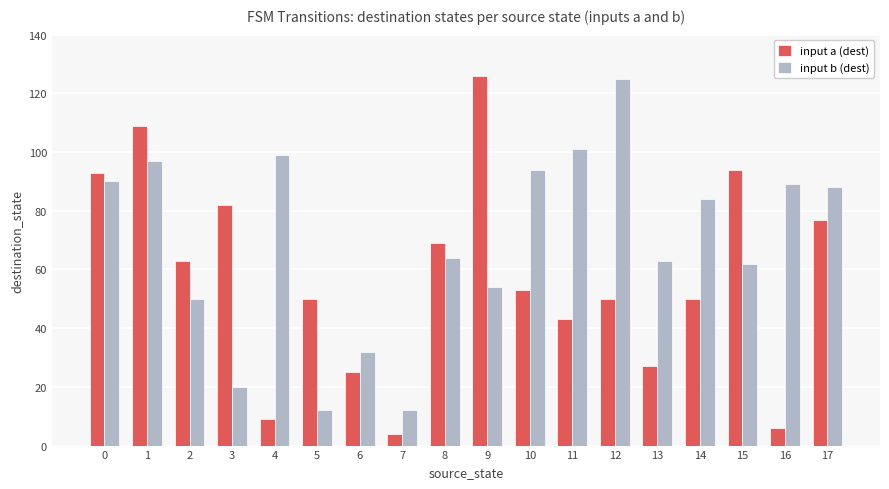

Reading right to left, list all the values displayed in this chart.

input a (dest): 17=77	16=6	15=94	14=50	13=27	12=50	11=43	10=53	9=126	8=69	7=4	6=25	5=50	4=9	3=82	2=63	1=109	0=93
input b (dest): 17=88	16=89	15=62	14=84	13=63	12=125	11=101	10=94	9=54	8=64	7=12	6=32	5=12	4=99	3=20	2=50	1=97	0=90